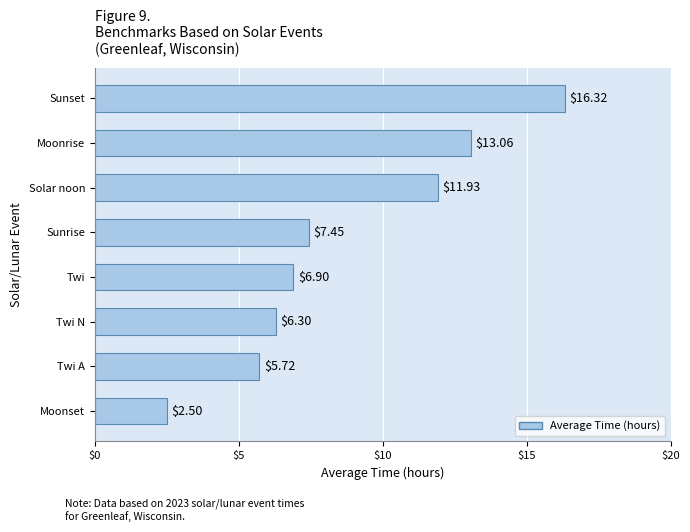

Rank the categories by value from highest to lowest.

Sunset, Moonrise, Solar noon, Sunrise, Twi, Twi N, Twi A, Moonset